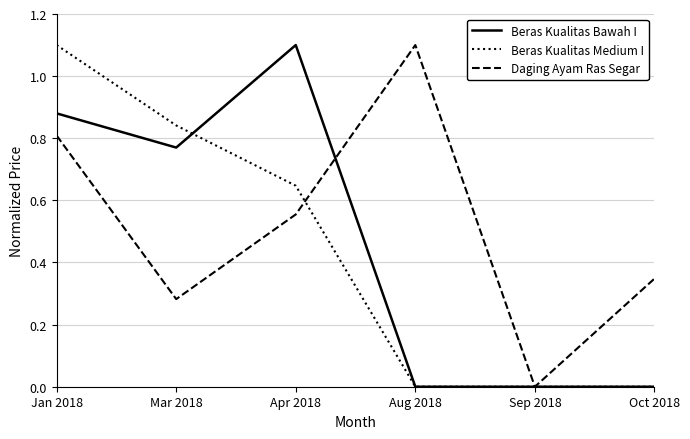

What is the highest value of the Daging Ayam Ras Segar series?

1.1